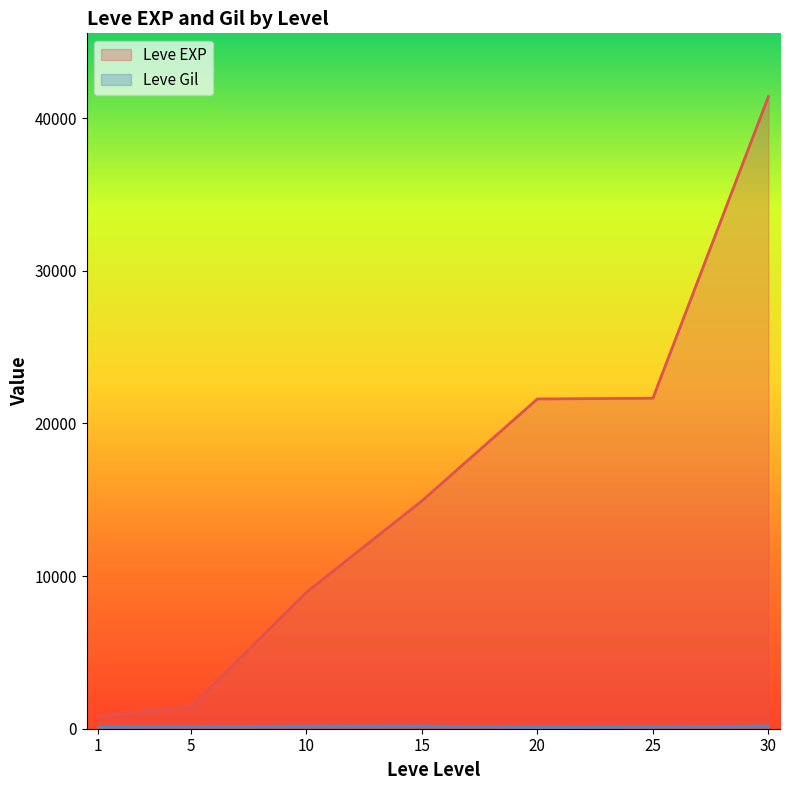

At 5, list the series in order from smallest to largest.

Leve Gil, Leve EXP